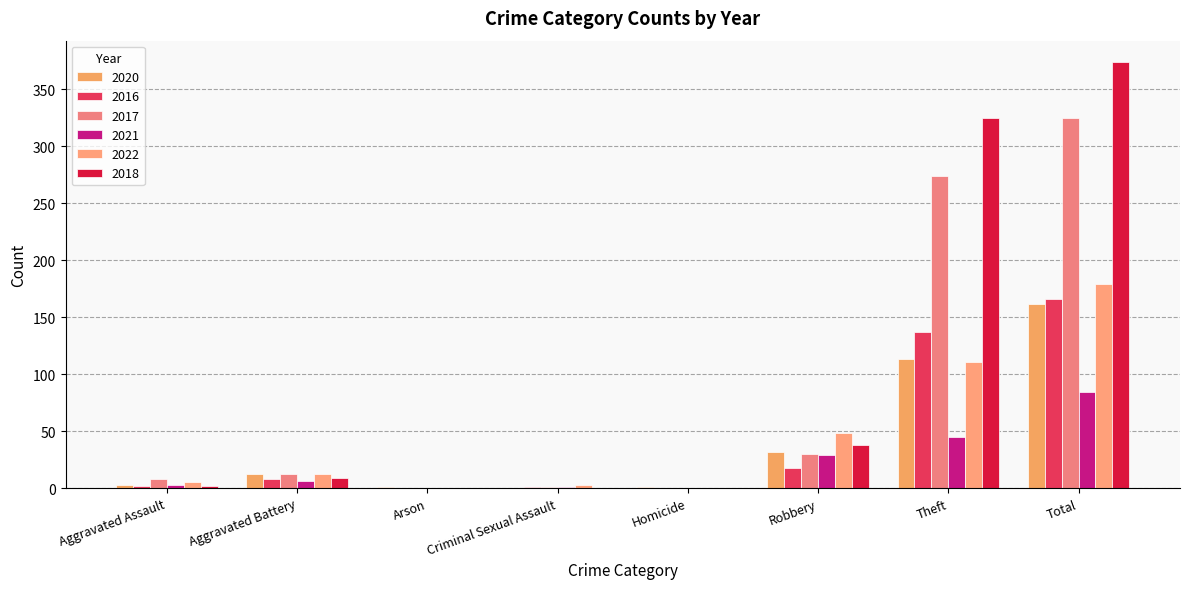

Between Theft and Homicide, which is larger?

Theft